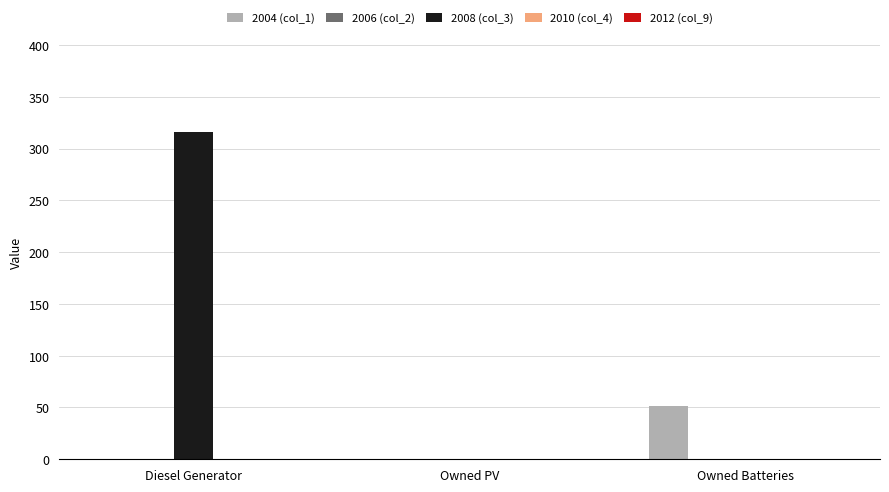

Which series has the largest total across all categories?

2008 (col_3)